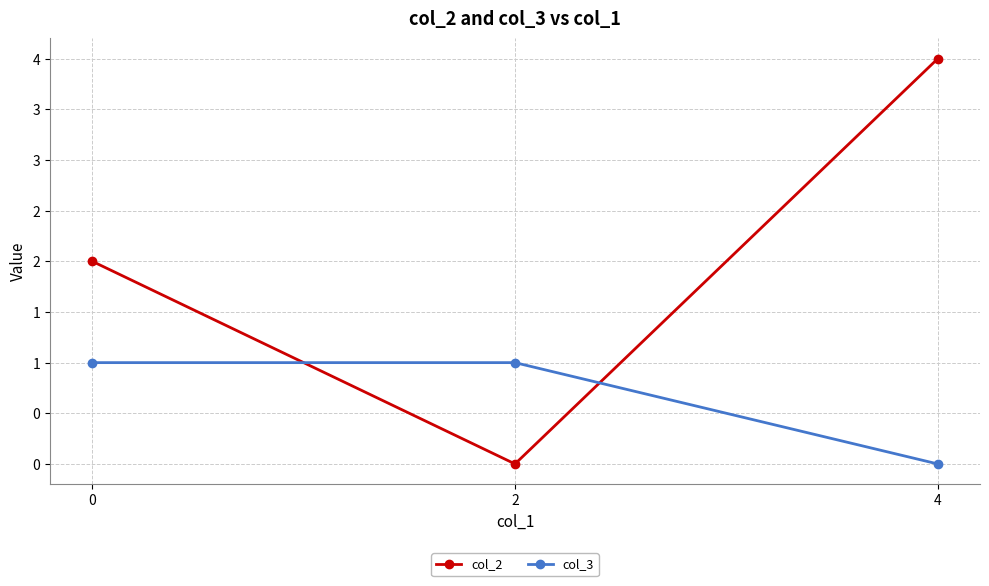

What are all the series names shown in the legend?

col_2, col_3